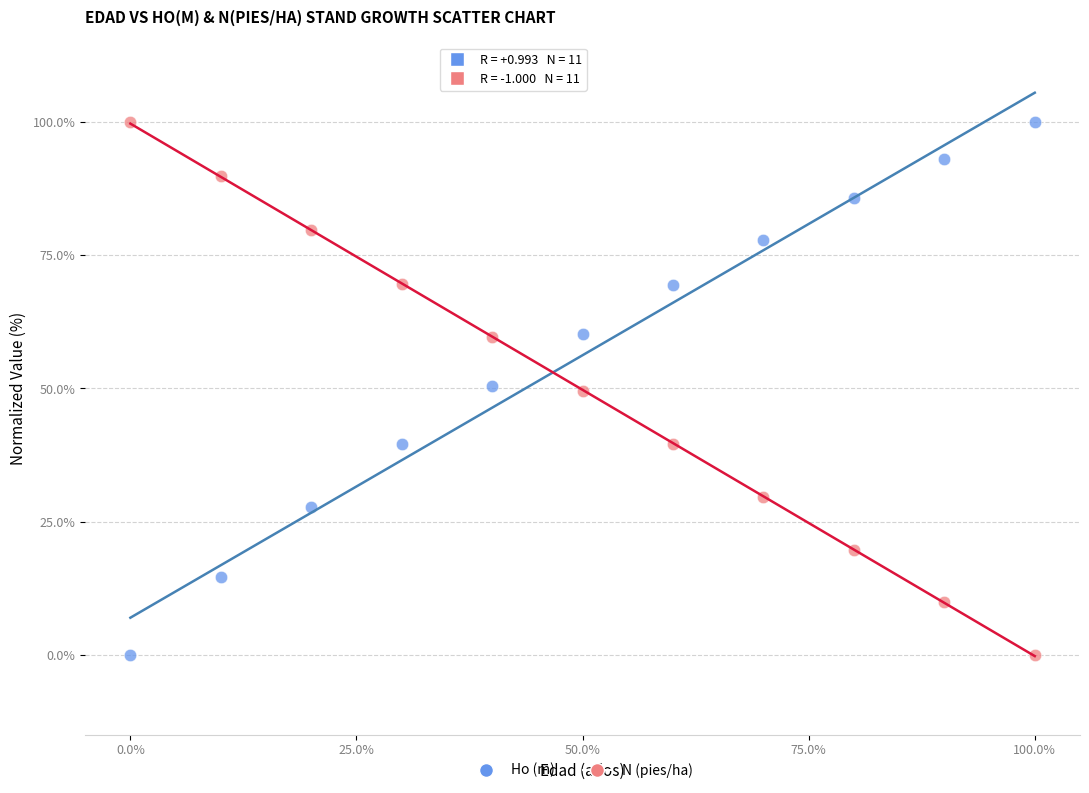

What is the X range (max minus min) for the scatter plot?

100.0